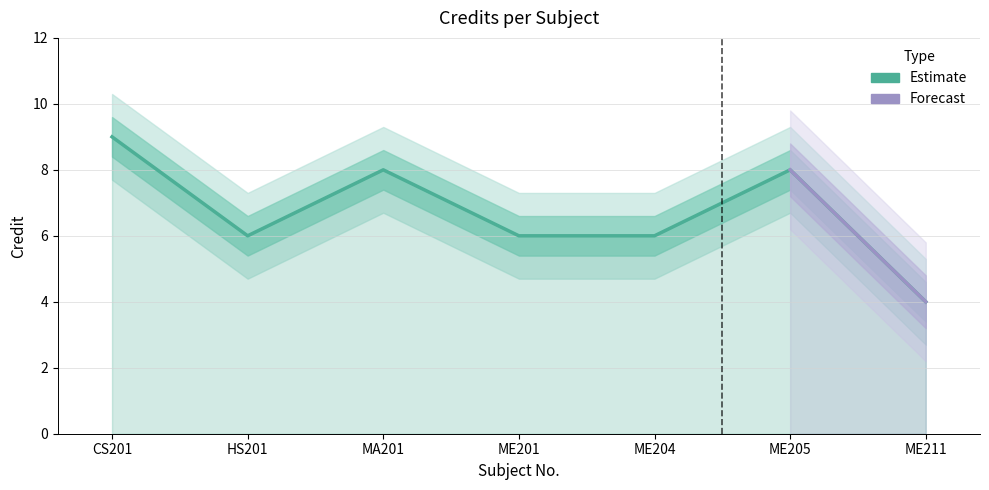

At which category does the chart reach its peak across all series?

CS201